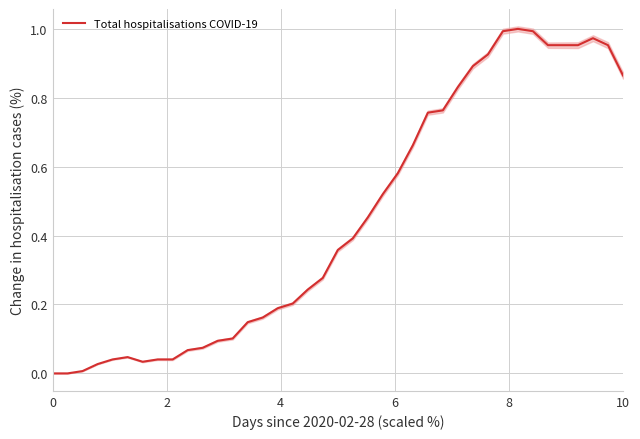

What is the sum of all values?

17.6